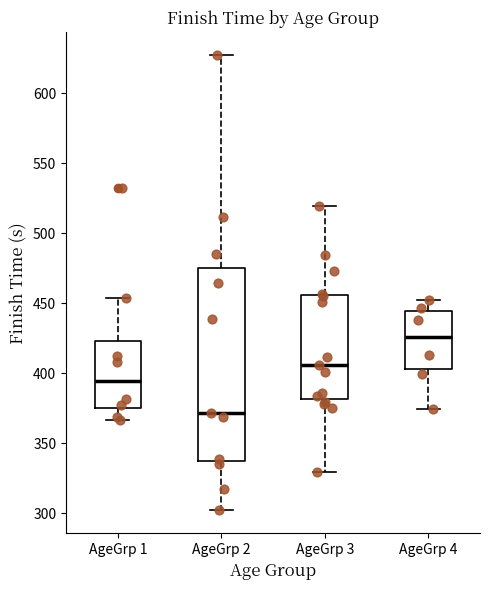

Reading left to right, transcribe this box plot: for each box, give where its median line is, the range the box spans, and where its two whiskers end, as read against the y-axis. The values are not printed on the chart, so give them approximately, as read against the axis.

AgeGrp 1: median 395, box 375 to 425, whiskers 365 to 455
AgeGrp 2: median 370, box 335 to 475, whiskers 300 to 625
AgeGrp 3: median 405, box 380 to 455, whiskers 330 to 520
AgeGrp 4: median 425, box 405 to 445, whiskers 375 to 450